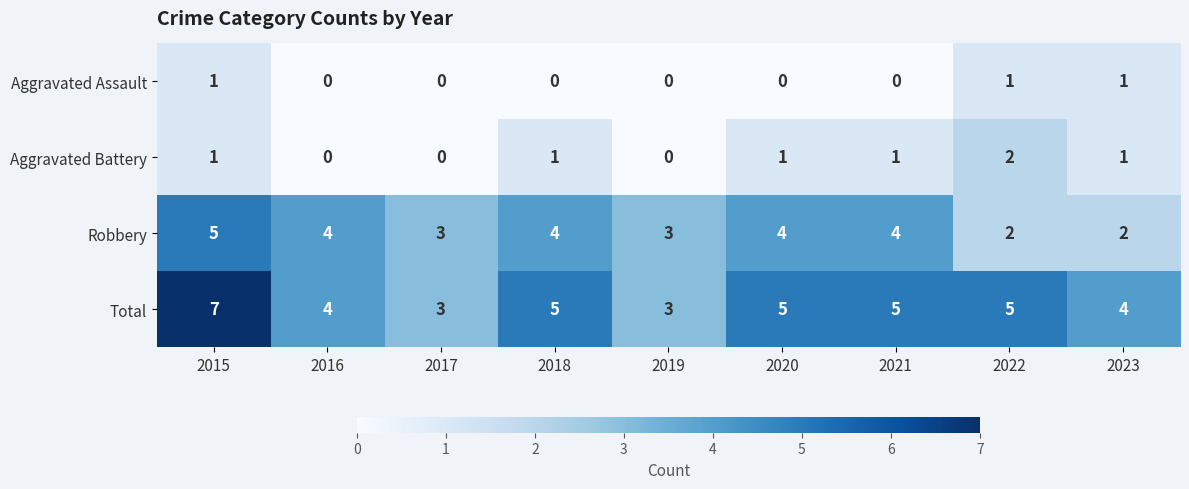

Which series has the largest total across all categories?

Total